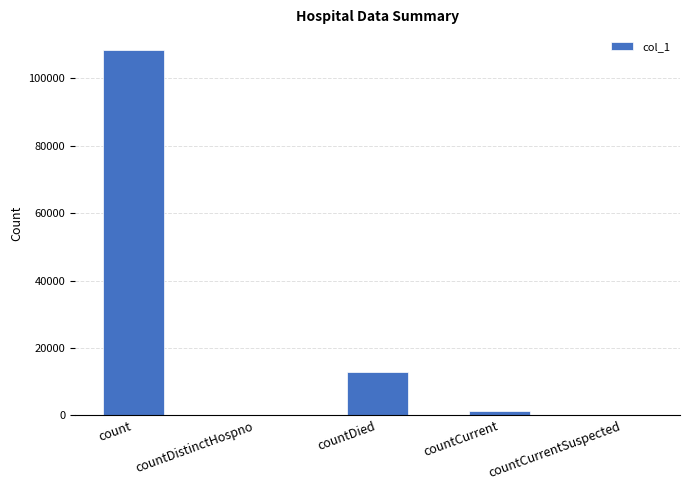

At which label does the data first exceed 1396?

count